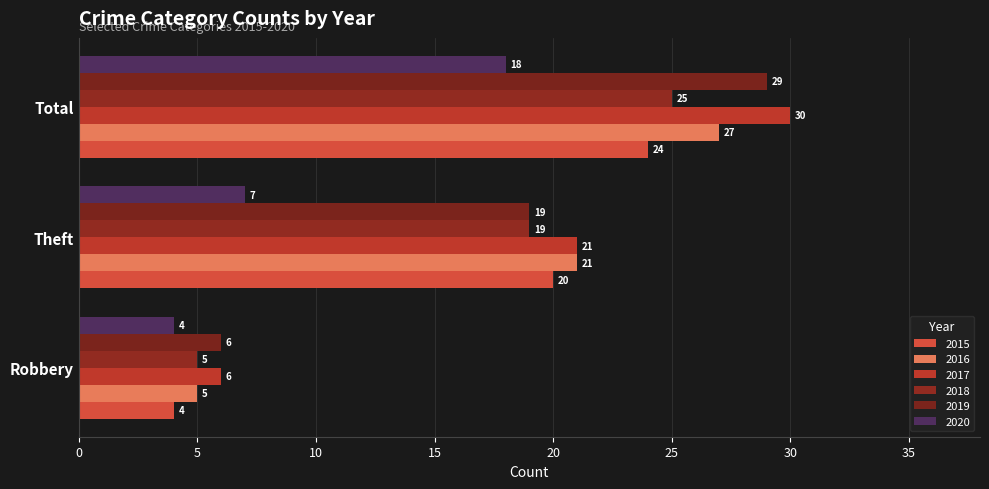

What is the sum of all 2020 values?

29